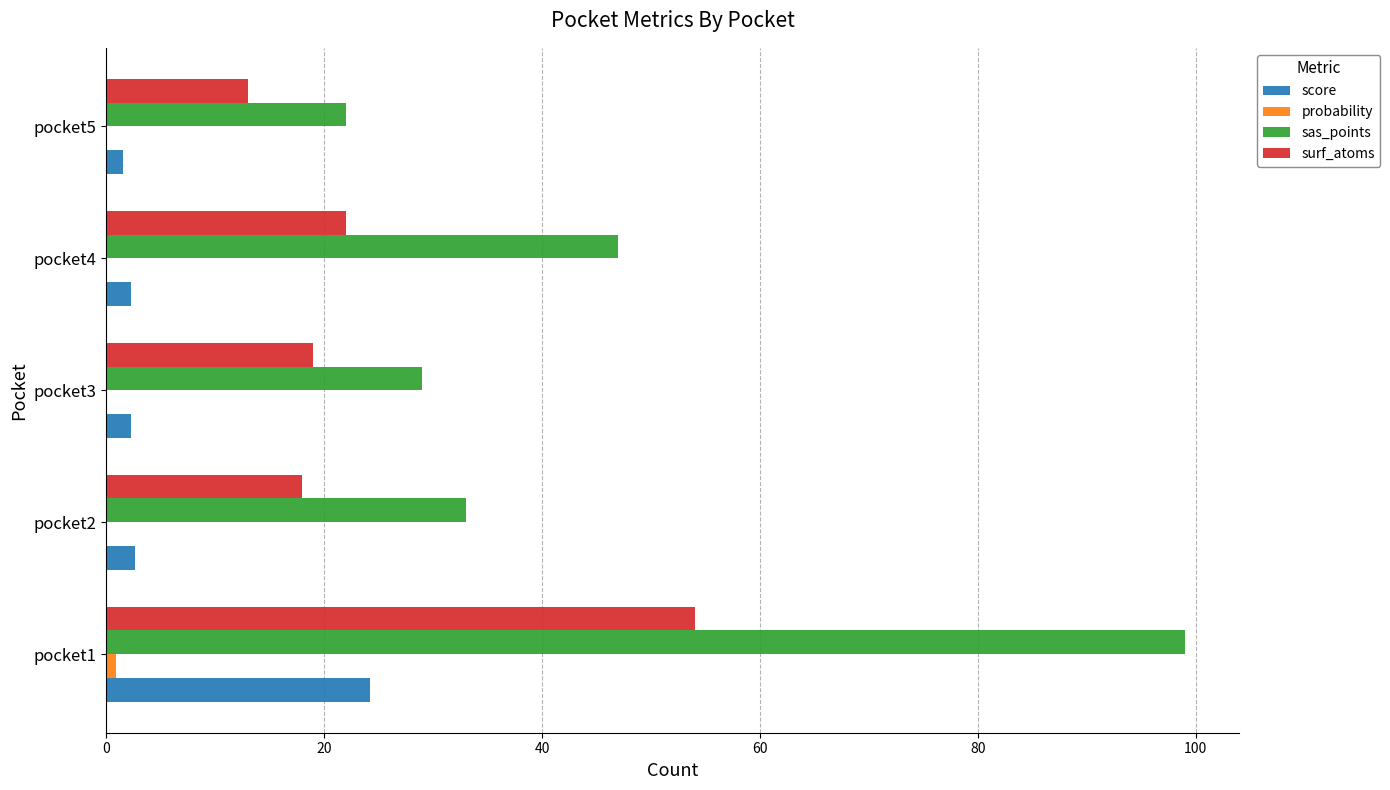

Where is sas_points nearest to the value 60?

pocket4